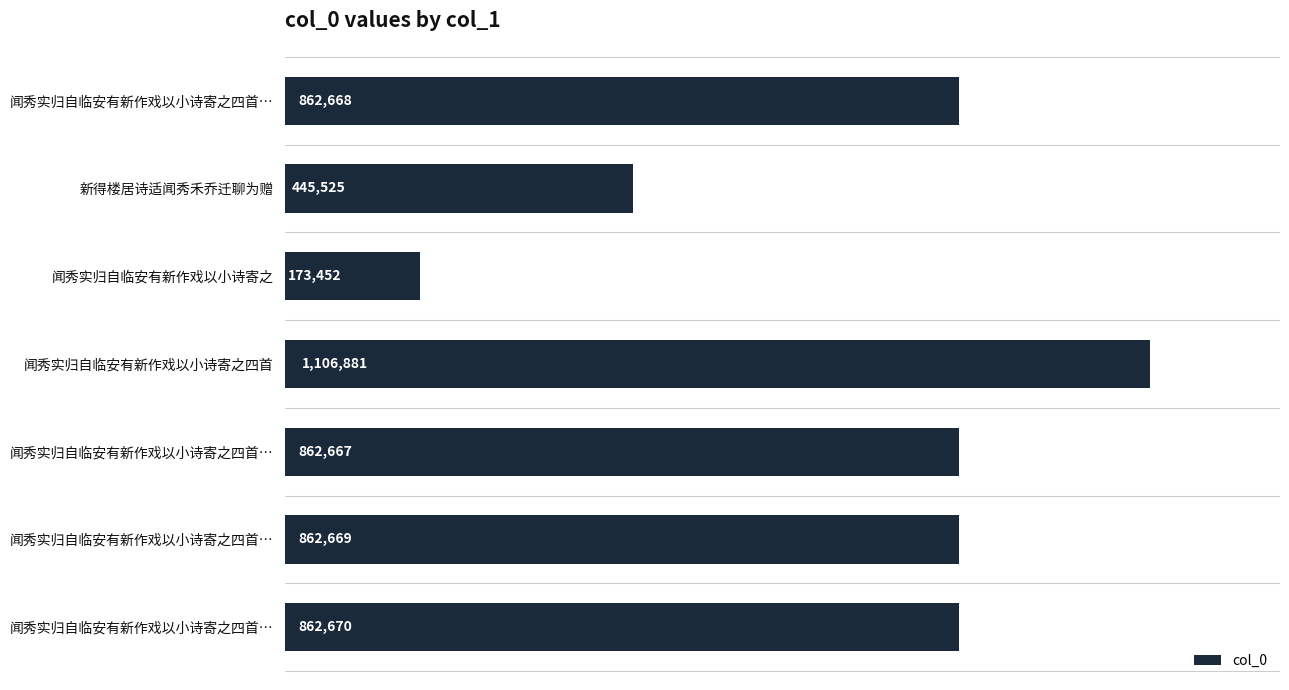

Are the bars grouped side by side (vs. stacked)?

No